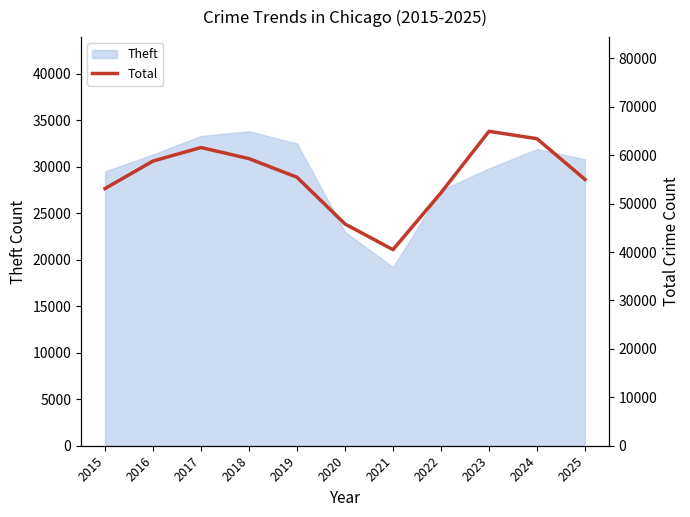

The value at 2022 is 90741. True or false?

False